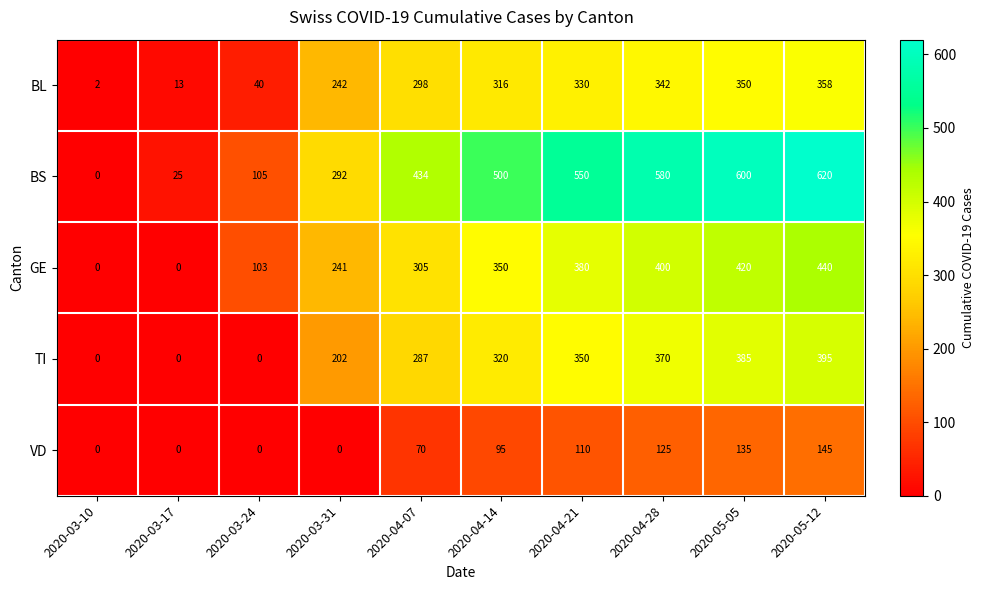

At which label is BL closest to 180?

2020-03-31